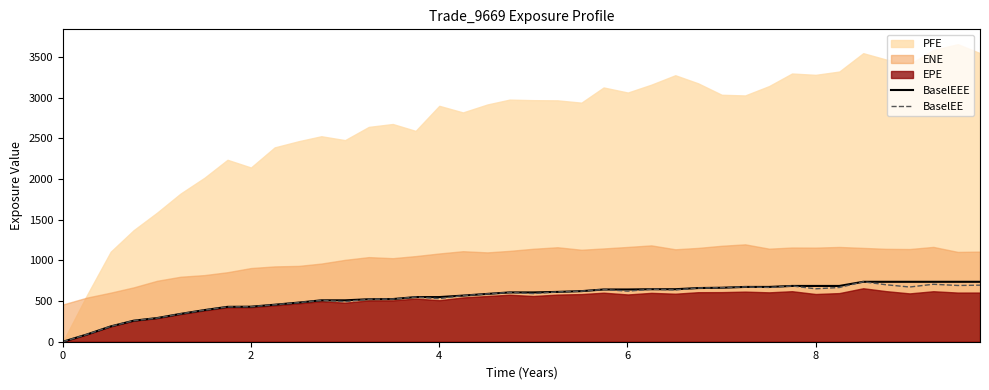

What is the maximum value for BaselEEE?

737.0